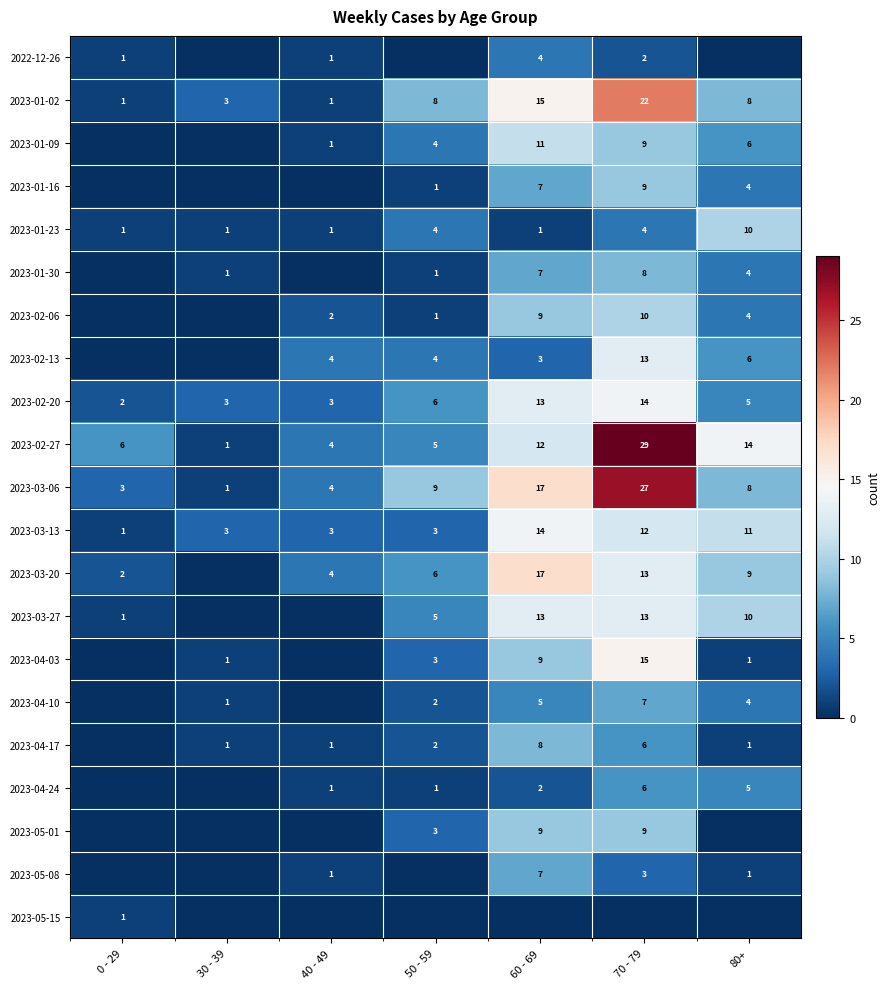

What is the difference between the maximum and minimum values in the 2023-02-20 series?

12